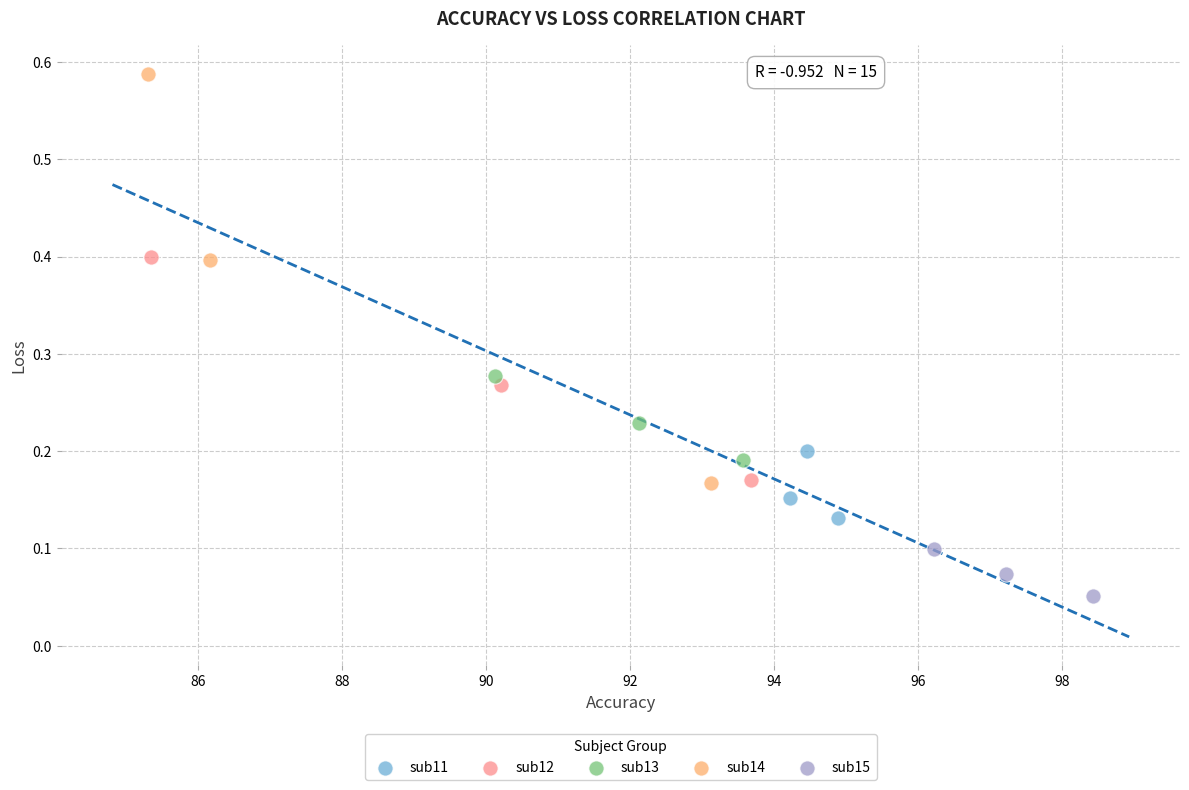

What are all the series names shown in the legend?

sub11, sub12, sub13, sub14, sub15